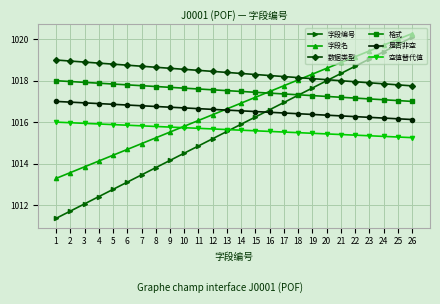

Which category has the highest value across all series?

26